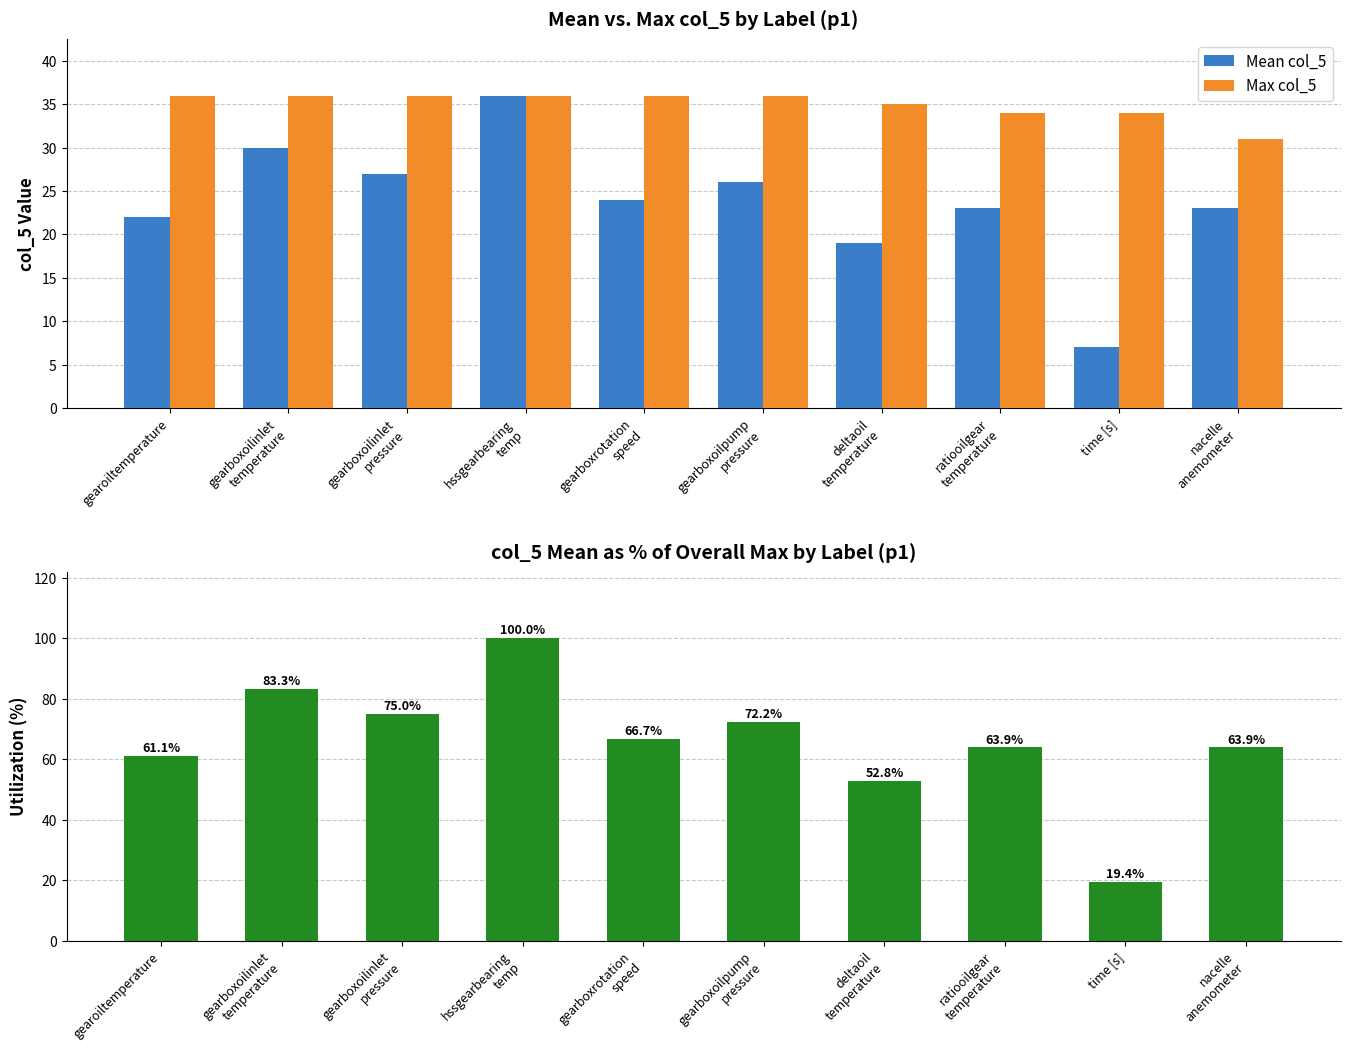

Between gearoiltemperature and gearboxoilinlet
pressure, which series saw the biggest shift?

% of Max col_5